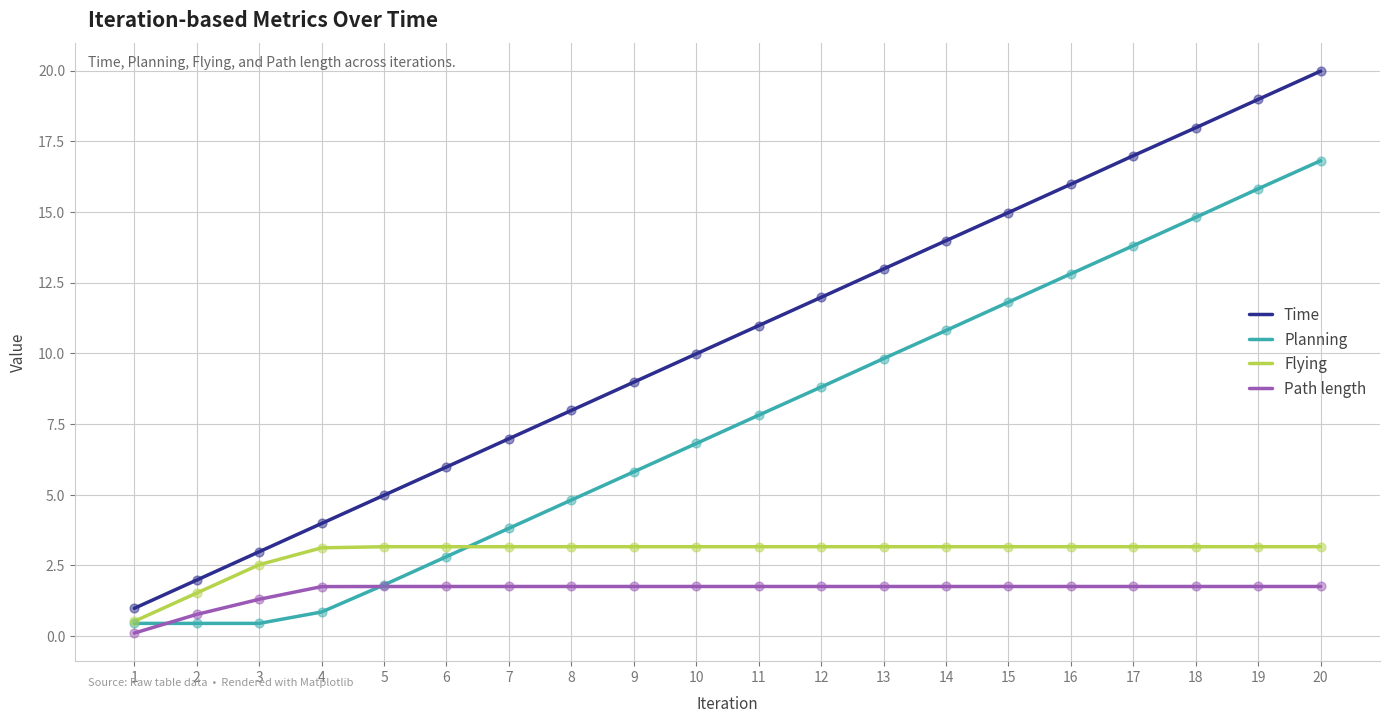

Which series has the largest total across all categories?

Time